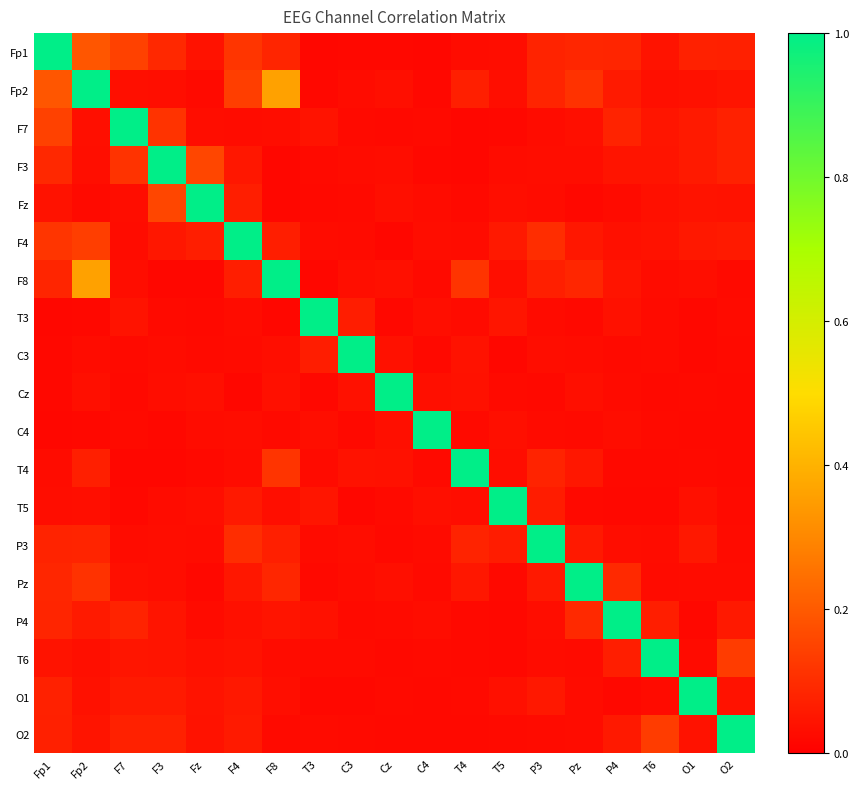

Reading left to right, transcribe all the data shown in this chart.

Fp1: Fp1=1.0	Fp2=0.2	F7=0.1	F3=0.1	Fz=0.0	F4=0.1	F8=0.1	T3=0.0	C3=0.0	Cz=0.0	C4=0.0	T4=0.0	T5=0.0	P3=0.1	Pz=0.1	P4=0.1	T6=0.0	O1=0.1	O2=0.1
Fp2: Fp1=0.2	Fp2=1.0	F7=0.0	F3=0.0	Fz=0.0	F4=0.1	F8=0.4	T3=0.0	C3=0.0	Cz=0.0	C4=0.0	T4=0.1	T5=0.0	P3=0.1	Pz=0.1	P4=0.1	T6=0.0	O1=0.0	O2=0.0
F7: Fp1=0.1	Fp2=0.0	F7=1.0	F3=0.1	Fz=0.0	F4=0.0	F8=0.0	T3=0.0	C3=0.0	Cz=0.0	C4=0.0	T4=0.0	T5=0.0	P3=0.0	Pz=0.0	P4=0.1	T6=0.0	O1=0.1	O2=0.1
F3: Fp1=0.1	Fp2=0.0	F7=0.1	F3=1.0	Fz=0.2	F4=0.1	F8=0.0	T3=0.0	C3=0.0	Cz=0.0	C4=0.0	T4=0.0	T5=0.0	P3=0.0	Pz=0.0	P4=0.0	T6=0.0	O1=0.1	O2=0.1
Fz: Fp1=0.0	Fp2=0.0	F7=0.0	F3=0.2	Fz=1.0	F4=0.1	F8=0.0	T3=0.0	C3=0.0	Cz=0.0	C4=0.0	T4=0.0	T5=0.0	P3=0.0	Pz=0.0	P4=0.0	T6=0.0	O1=0.0	O2=0.0
F4: Fp1=0.1	Fp2=0.1	F7=0.0	F3=0.1	Fz=0.1	F4=1.0	F8=0.1	T3=0.0	C3=0.0	Cz=0.0	C4=0.0	T4=0.0	T5=0.1	P3=0.1	Pz=0.1	P4=0.0	T6=0.0	O1=0.1	O2=0.1
F8: Fp1=0.1	Fp2=0.4	F7=0.0	F3=0.0	Fz=0.0	F4=0.1	F8=1.0	T3=0.0	C3=0.0	Cz=0.0	C4=0.0	T4=0.1	T5=0.0	P3=0.1	Pz=0.1	P4=0.0	T6=0.0	O1=0.0	O2=0.0
T3: Fp1=0.0	Fp2=0.0	F7=0.0	F3=0.0	Fz=0.0	F4=0.0	F8=0.0	T3=1.0	C3=0.1	Cz=0.0	C4=0.0	T4=0.0	T5=0.0	P3=0.0	Pz=0.0	P4=0.0	T6=0.0	O1=0.0	O2=0.0
C3: Fp1=0.0	Fp2=0.0	F7=0.0	F3=0.0	Fz=0.0	F4=0.0	F8=0.0	T3=0.1	C3=1.0	Cz=0.0	C4=0.0	T4=0.0	T5=0.0	P3=0.0	Pz=0.0	P4=0.0	T6=0.0	O1=0.0	O2=0.0
Cz: Fp1=0.0	Fp2=0.0	F7=0.0	F3=0.0	Fz=0.0	F4=0.0	F8=0.0	T3=0.0	C3=0.0	Cz=1.0	C4=0.0	T4=0.0	T5=0.0	P3=0.0	Pz=0.0	P4=0.0	T6=0.0	O1=0.0	O2=0.0
C4: Fp1=0.0	Fp2=0.0	F7=0.0	F3=0.0	Fz=0.0	F4=0.0	F8=0.0	T3=0.0	C3=0.0	Cz=0.0	C4=1.0	T4=0.0	T5=0.0	P3=0.0	Pz=0.0	P4=0.0	T6=0.0	O1=0.0	O2=0.0
T4: Fp1=0.0	Fp2=0.1	F7=0.0	F3=0.0	Fz=0.0	F4=0.0	F8=0.1	T3=0.0	C3=0.0	Cz=0.0	C4=0.0	T4=1.0	T5=0.0	P3=0.1	Pz=0.1	P4=0.0	T6=0.0	O1=0.0	O2=0.0
T5: Fp1=0.0	Fp2=0.0	F7=0.0	F3=0.0	Fz=0.0	F4=0.1	F8=0.0	T3=0.0	C3=0.0	Cz=0.0	C4=0.0	T4=0.0	T5=1.0	P3=0.1	Pz=0.0	P4=0.0	T6=0.0	O1=0.0	O2=0.0
P3: Fp1=0.1	Fp2=0.1	F7=0.0	F3=0.0	Fz=0.0	F4=0.1	F8=0.1	T3=0.0	C3=0.0	Cz=0.0	C4=0.0	T4=0.1	T5=0.1	P3=1.0	Pz=0.1	P4=0.0	T6=0.0	O1=0.1	O2=0.0
Pz: Fp1=0.1	Fp2=0.1	F7=0.0	F3=0.0	Fz=0.0	F4=0.1	F8=0.1	T3=0.0	C3=0.0	Cz=0.0	C4=0.0	T4=0.1	T5=0.0	P3=0.1	Pz=1.0	P4=0.1	T6=0.0	O1=0.0	O2=0.0
P4: Fp1=0.1	Fp2=0.1	F7=0.1	F3=0.0	Fz=0.0	F4=0.0	F8=0.0	T3=0.0	C3=0.0	Cz=0.0	C4=0.0	T4=0.0	T5=0.0	P3=0.0	Pz=0.1	P4=1.0	T6=0.1	O1=0.0	O2=0.1
T6: Fp1=0.0	Fp2=0.0	F7=0.0	F3=0.0	Fz=0.0	F4=0.0	F8=0.0	T3=0.0	C3=0.0	Cz=0.0	C4=0.0	T4=0.0	T5=0.0	P3=0.0	Pz=0.0	P4=0.1	T6=1.0	O1=0.0	O2=0.1
O1: Fp1=0.1	Fp2=0.0	F7=0.1	F3=0.1	Fz=0.0	F4=0.1	F8=0.0	T3=0.0	C3=0.0	Cz=0.0	C4=0.0	T4=0.0	T5=0.0	P3=0.1	Pz=0.0	P4=0.0	T6=0.0	O1=1.0	O2=0.0
O2: Fp1=0.1	Fp2=0.0	F7=0.1	F3=0.1	Fz=0.0	F4=0.1	F8=0.0	T3=0.0	C3=0.0	Cz=0.0	C4=0.0	T4=0.0	T5=0.0	P3=0.0	Pz=0.0	P4=0.1	T6=0.1	O1=0.0	O2=1.0